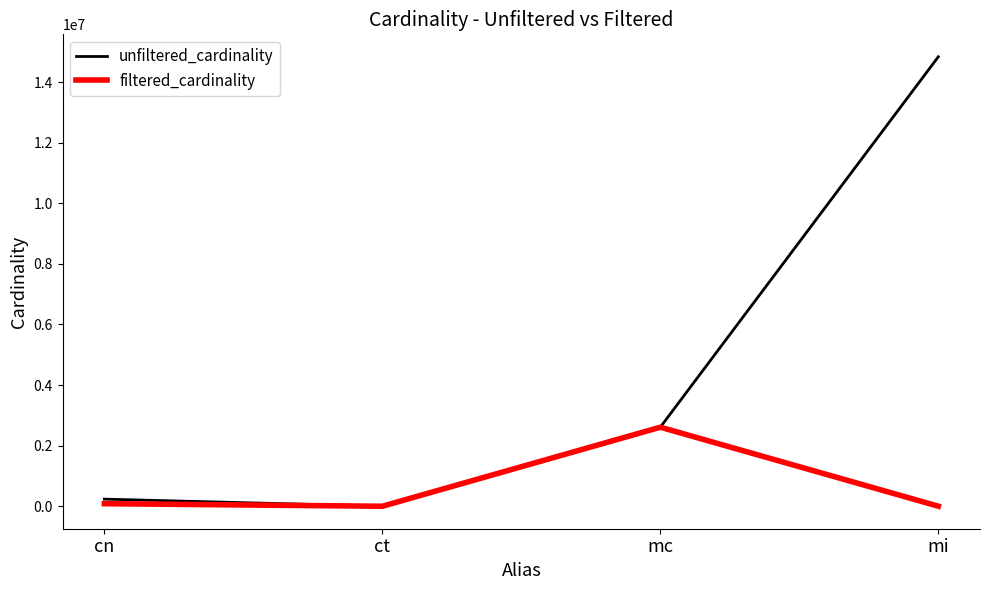

At which label is unfiltered_cardinality closest to 7417862?

mc